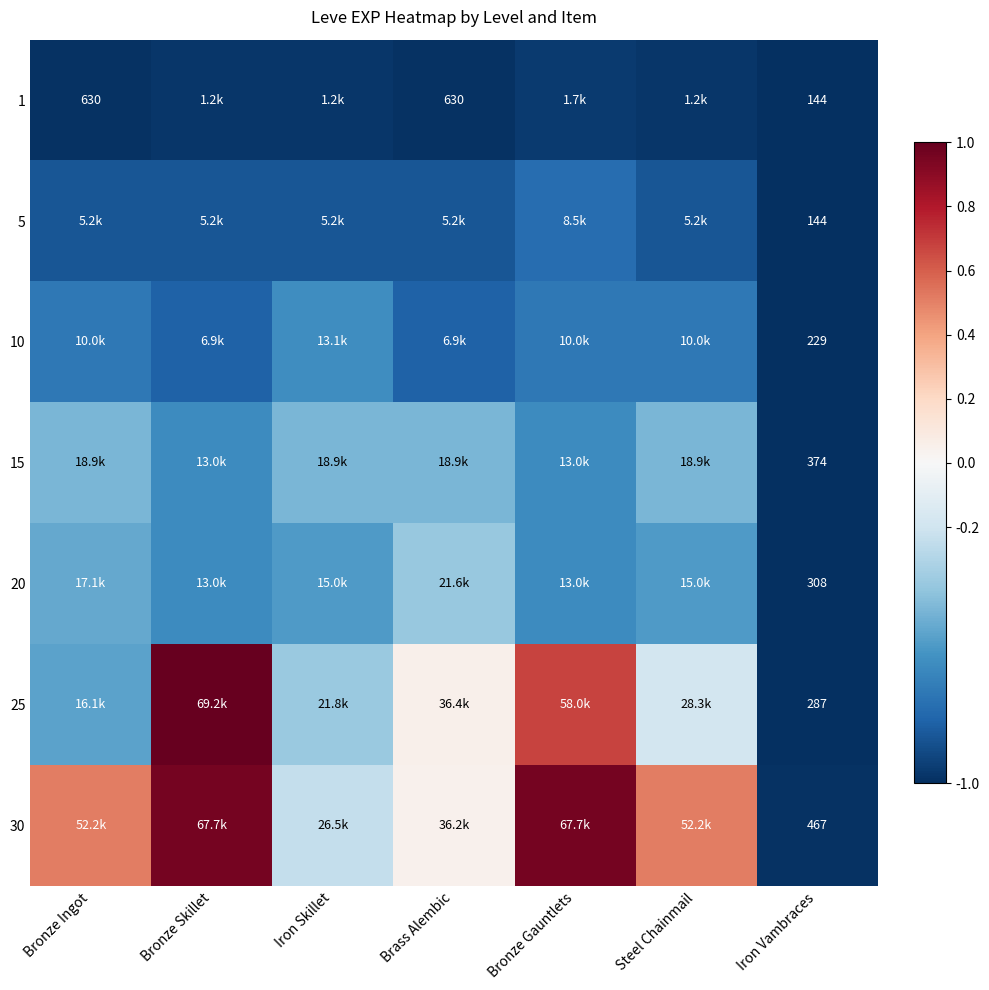

Which category has the highest value in the 10 series?

Iron Skillet